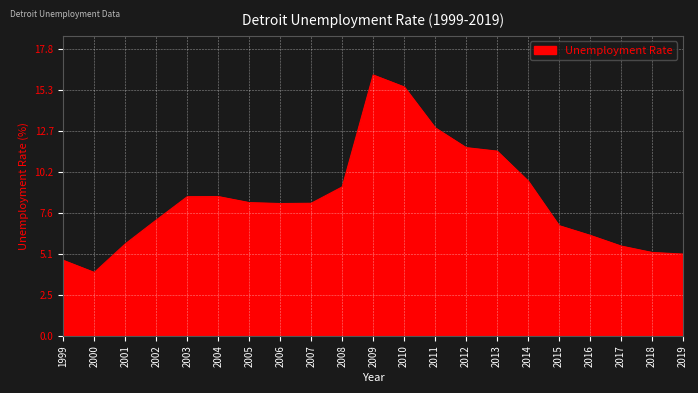

How many lines are shown in the chart?

1